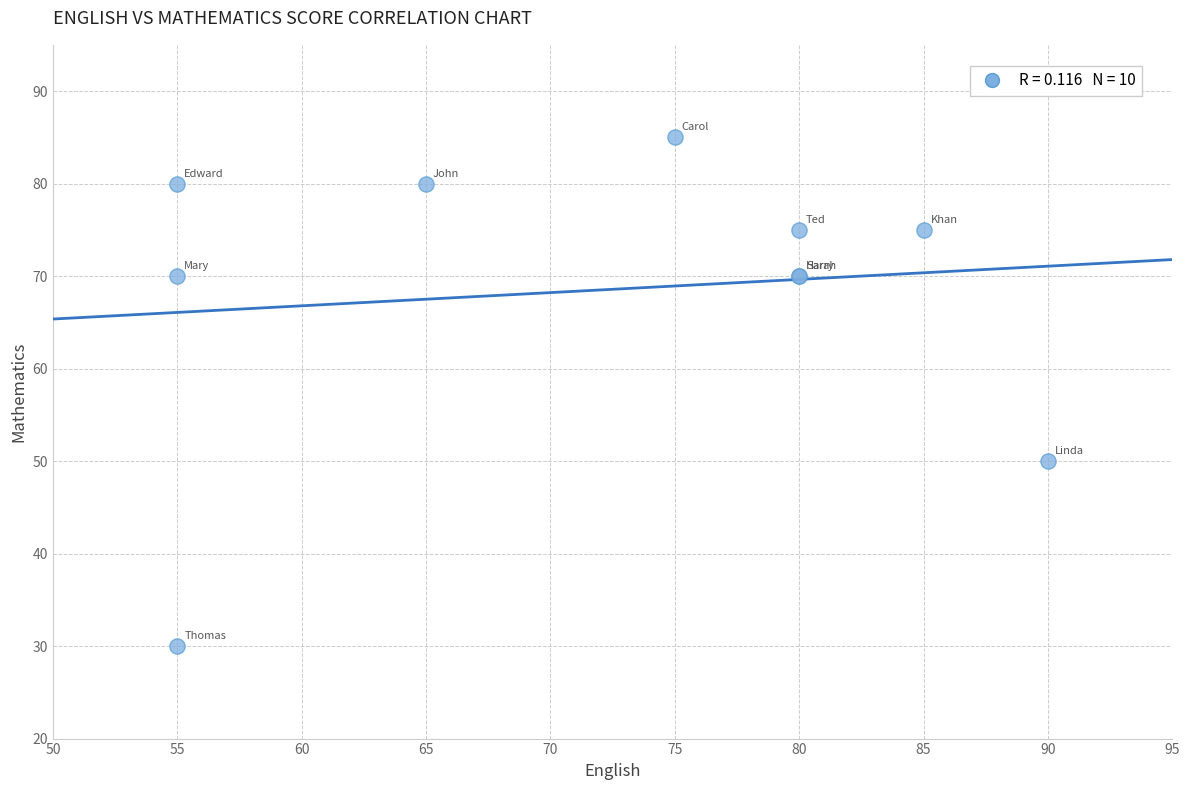

What Y value in the scatter plot is closest to 57?

50